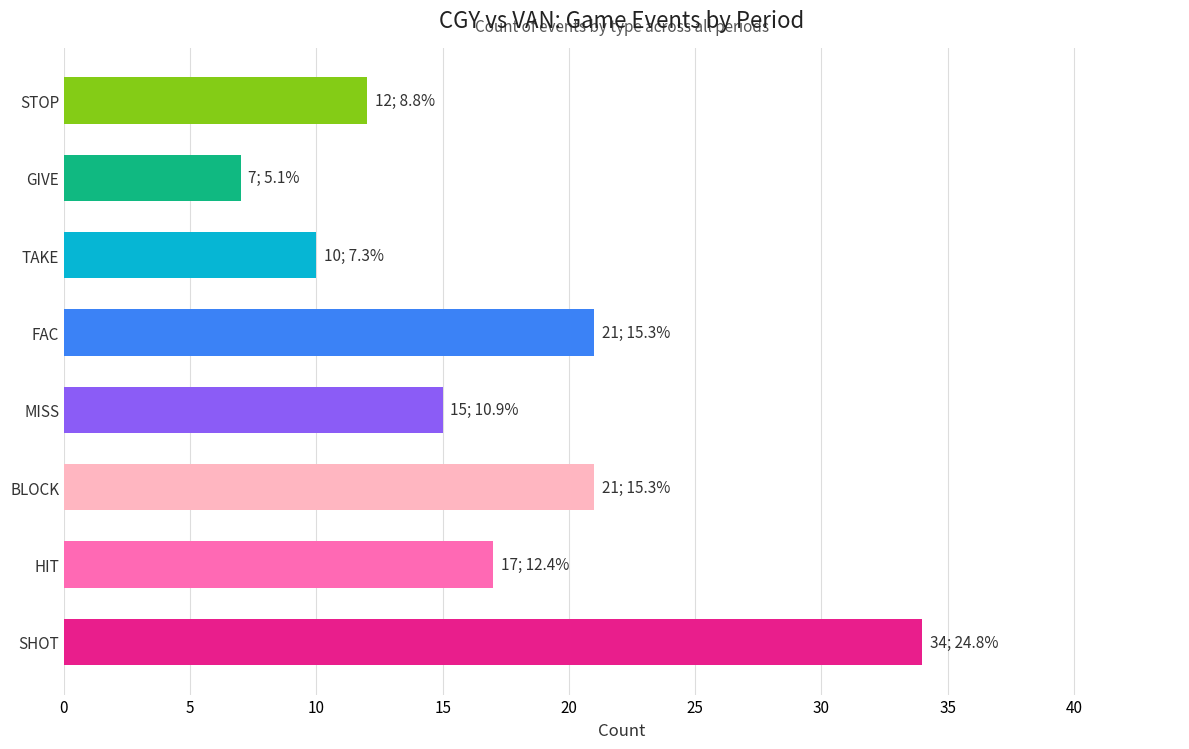

Is it true that the value at HIT is 7?

False